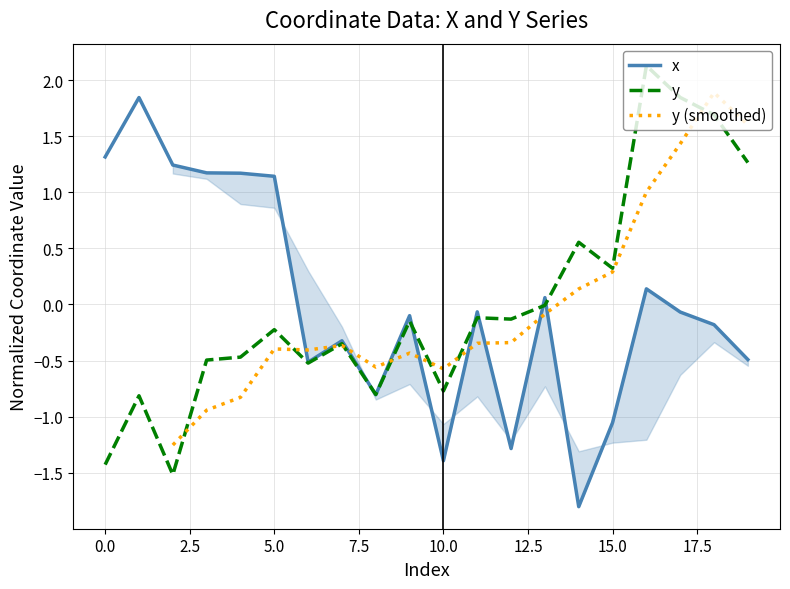

At which category is the sum across all series the highest?

16